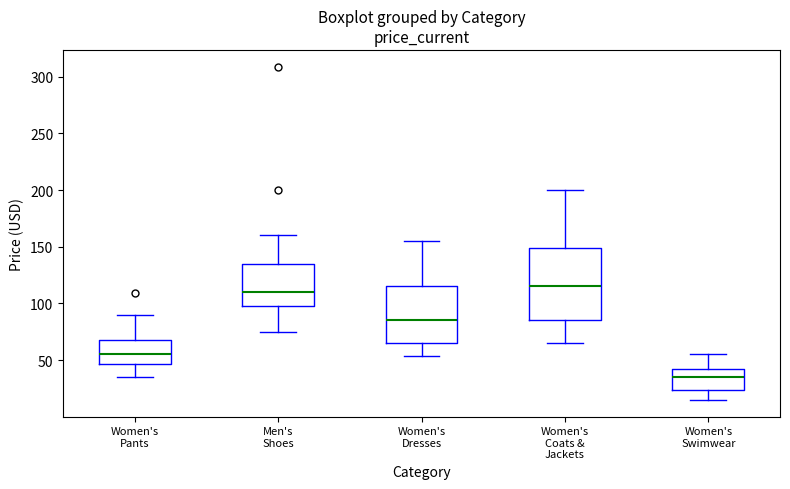

Where is the lower edge of the box for Women's Coats & Jackets on the y-axis? The values are not printed on the chart, so give them approximately, as read against the axis.

85